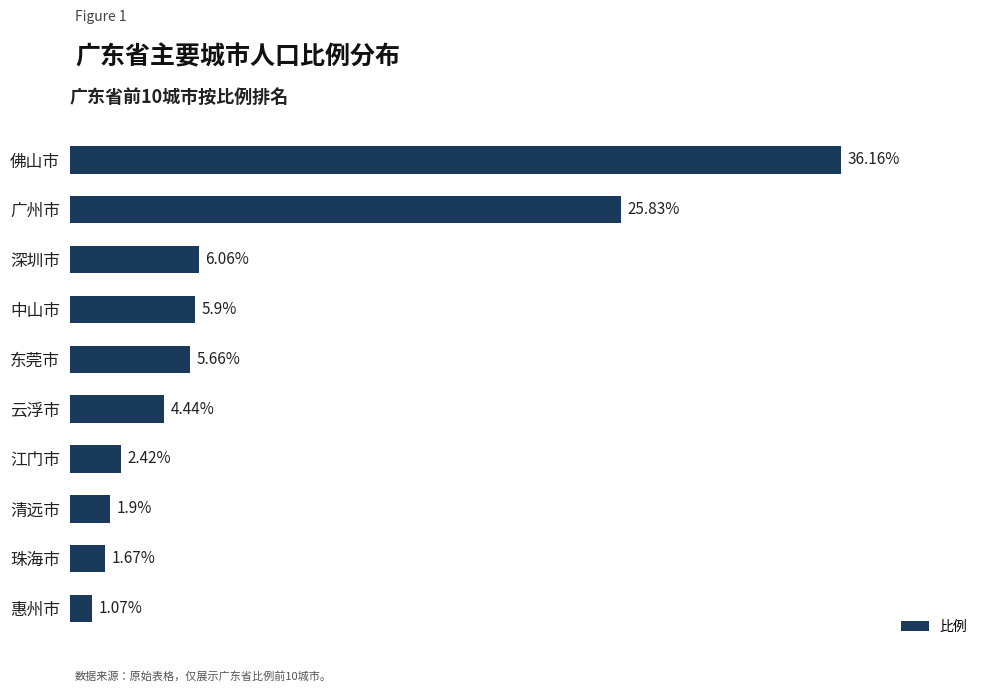

Rank the categories by value from lowest to highest.

惠州市, 珠海市, 清远市, 江门市, 云浮市, 东莞市, 中山市, 深圳市, 广州市, 佛山市